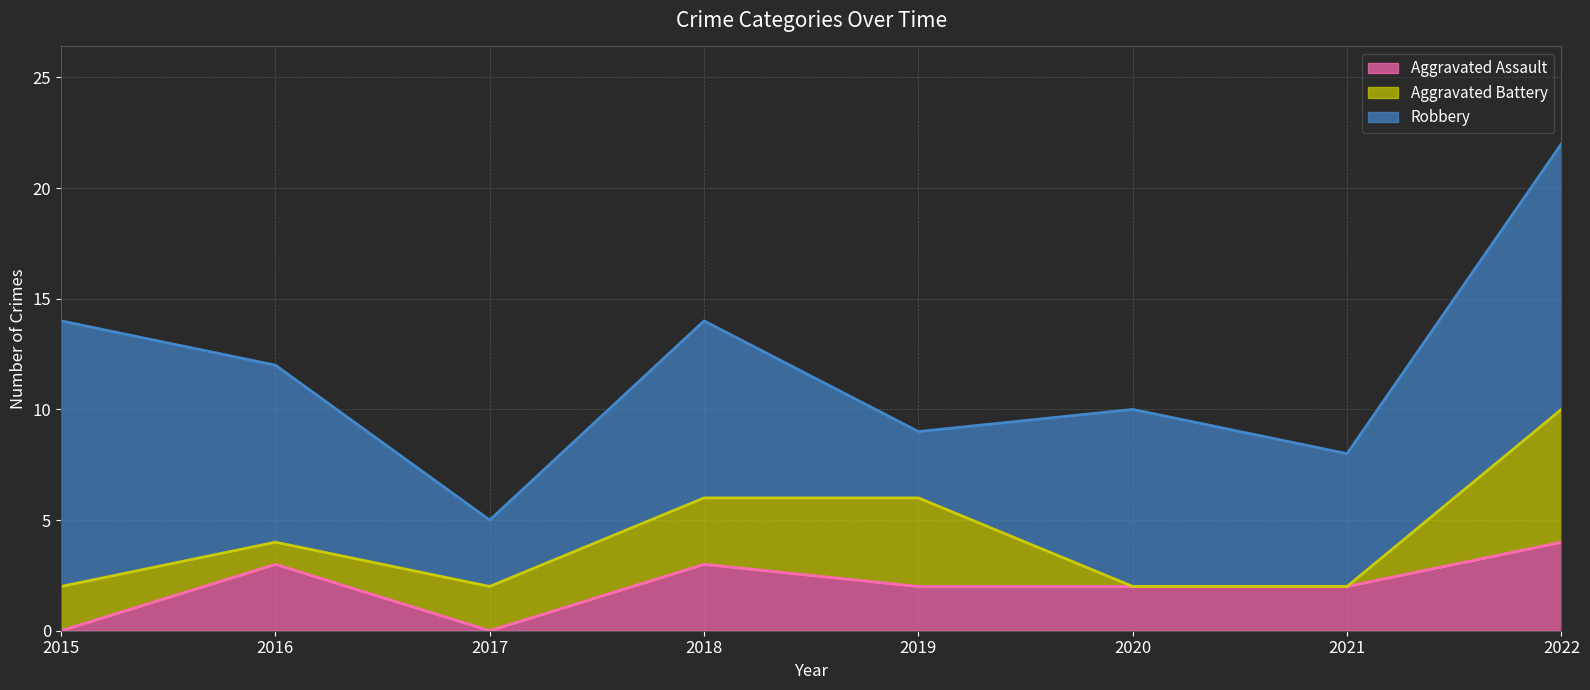

How many values in Aggravated Battery are above zero?

6